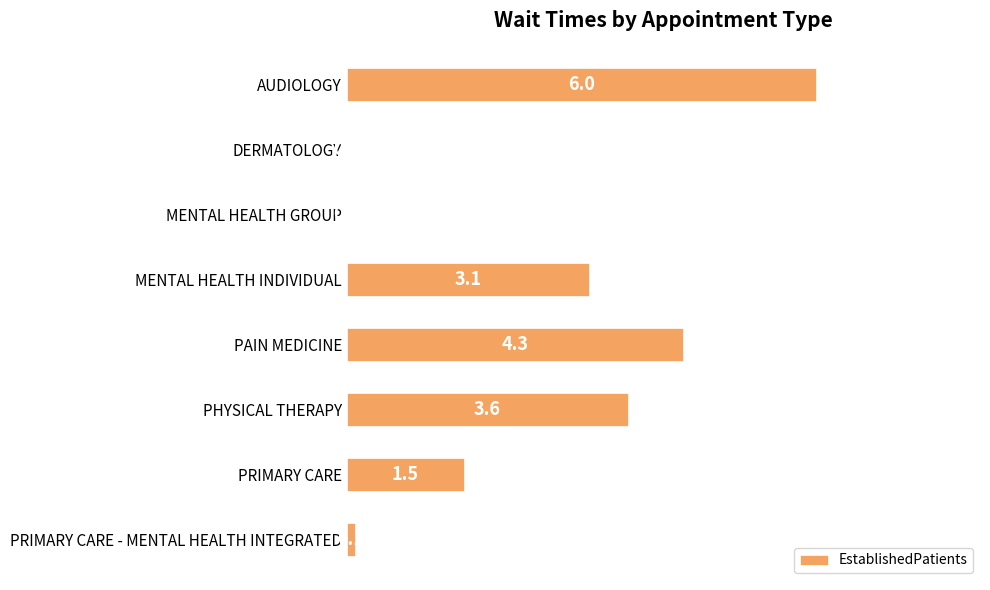

At which category does the chart reach its peak across all series?

AUDIOLOGY